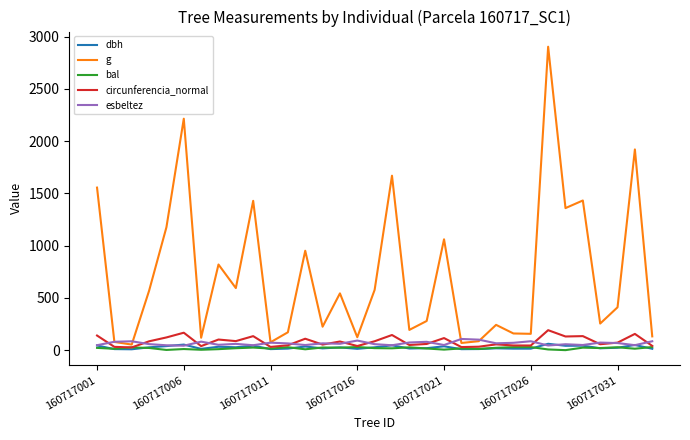

Does the chart have visible grid lines?

No